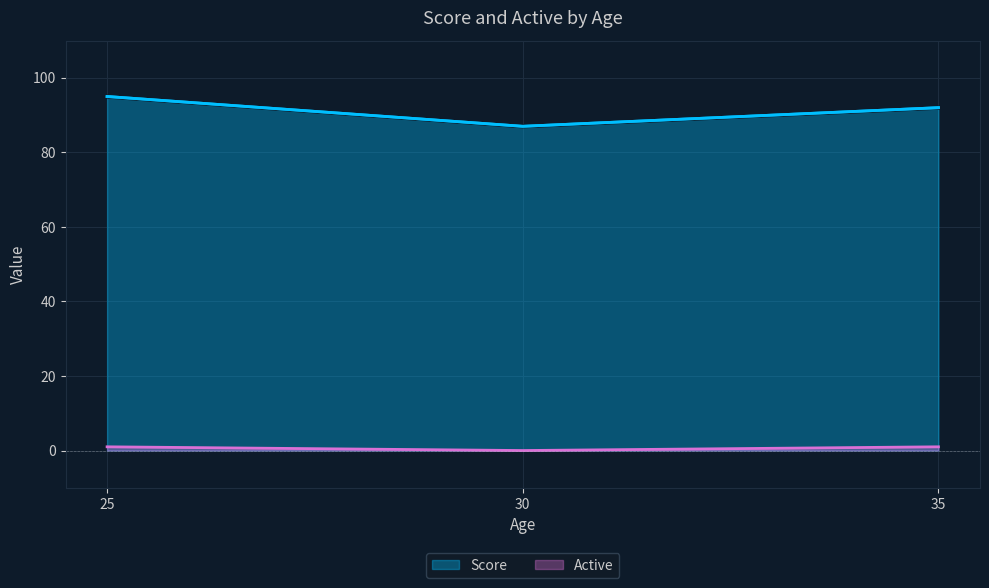

What are all the series names shown in the legend?

Score, Active